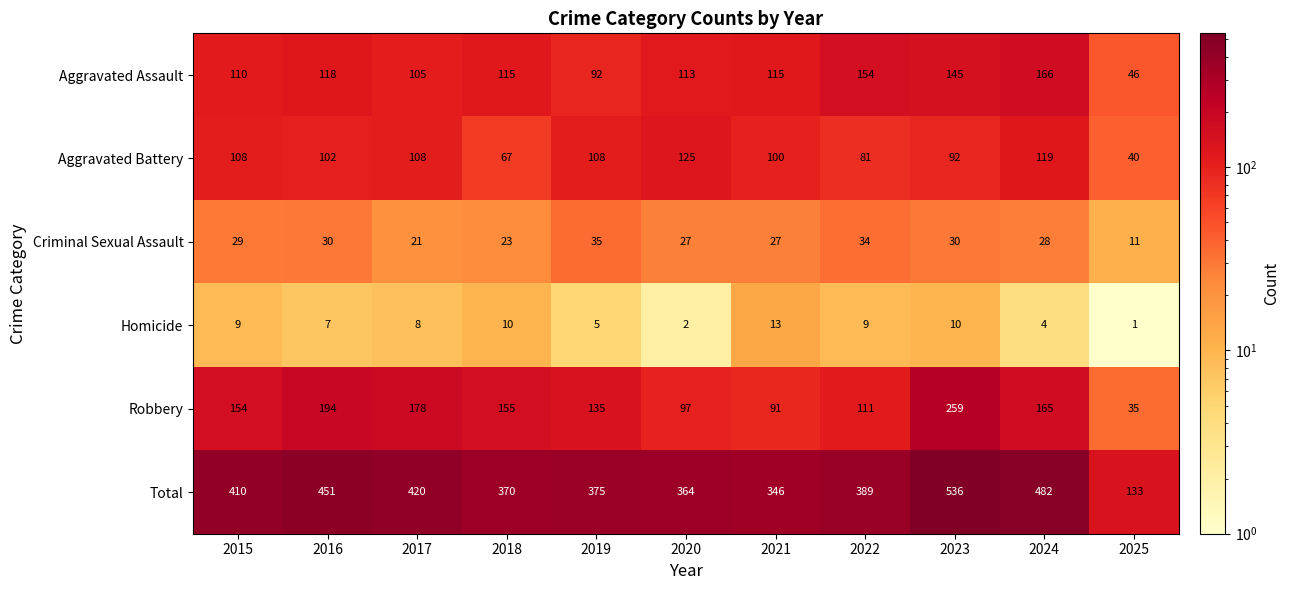

What is the smallest value displayed?

1